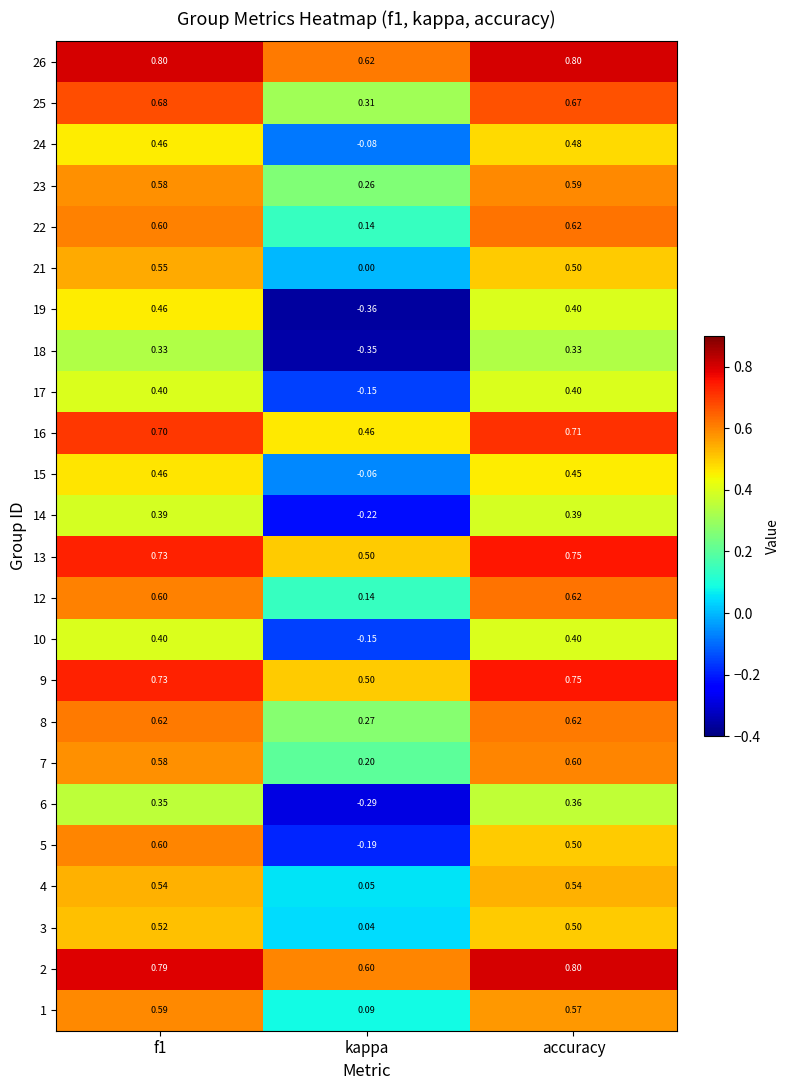

Which category has the lowest value across all series?

kappa